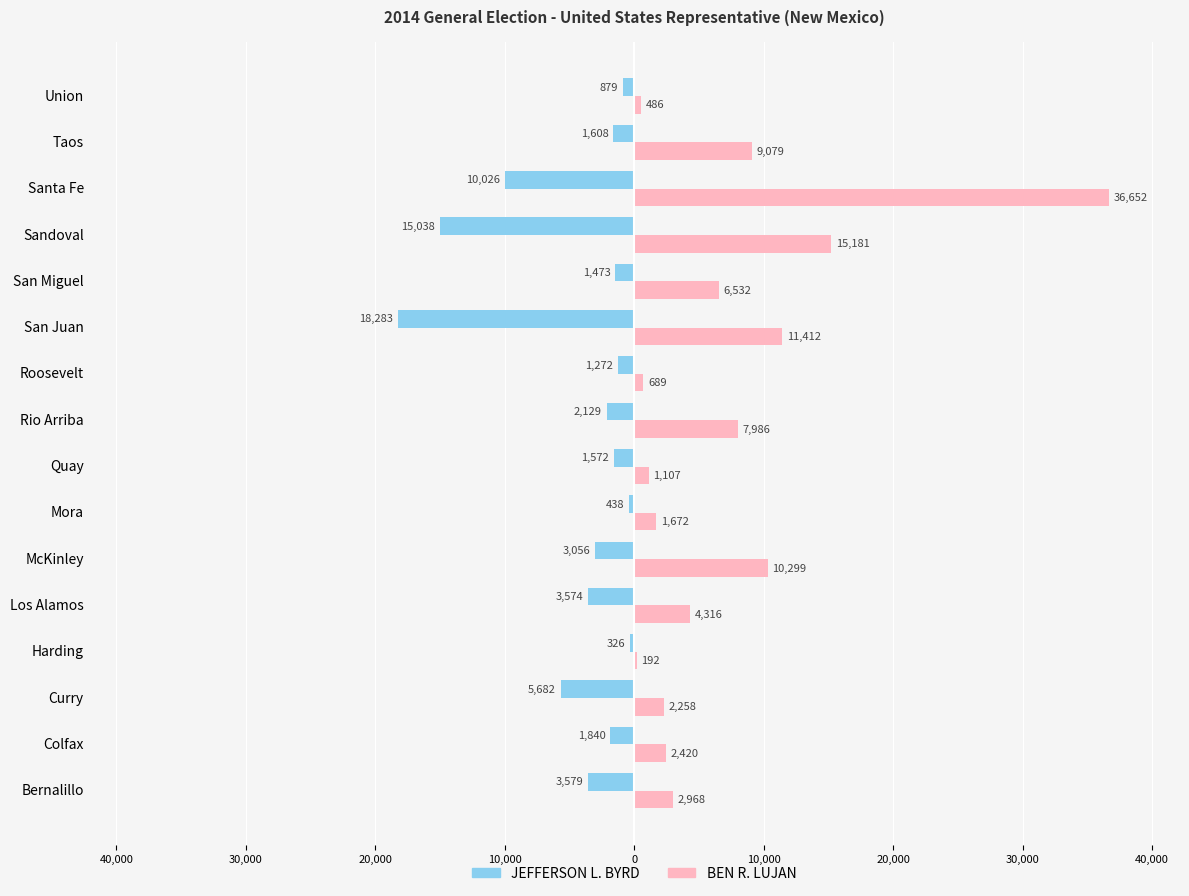

List the series in order of their peak value, lowest first.

JEFFERSON L. BYRD, BEN R. LUJAN